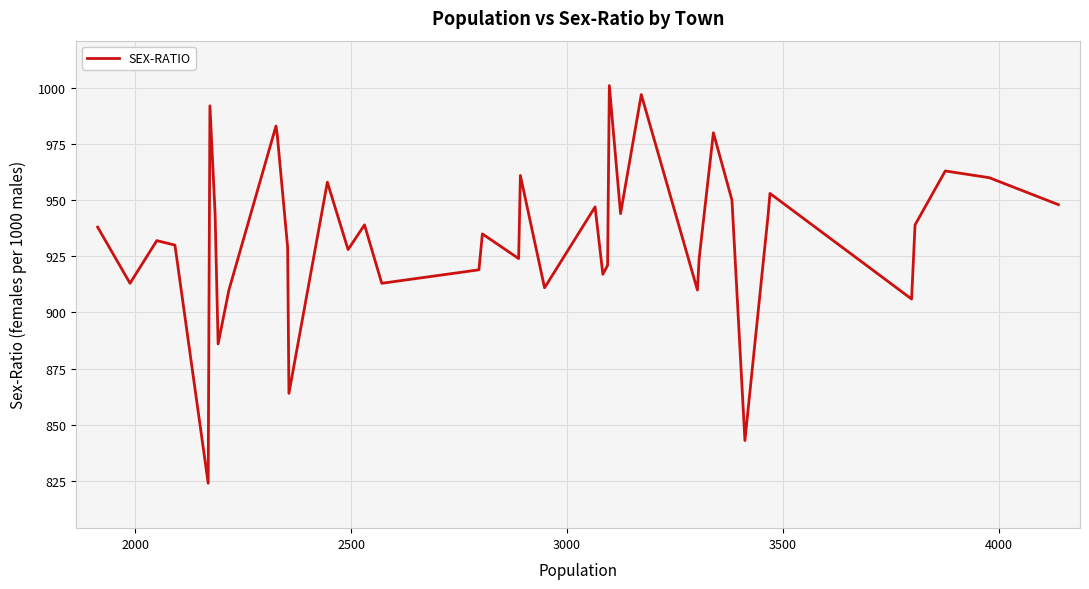

Reading right to left, what are all the values shown in this chart?

948	960	963	939	906	953	944	843	950	980	924	910	997	944	1001	921	917	947	911	961	924	935	919	913	939	928	958	864	929	979	983	910	886	944	992	824	930	932	913	938